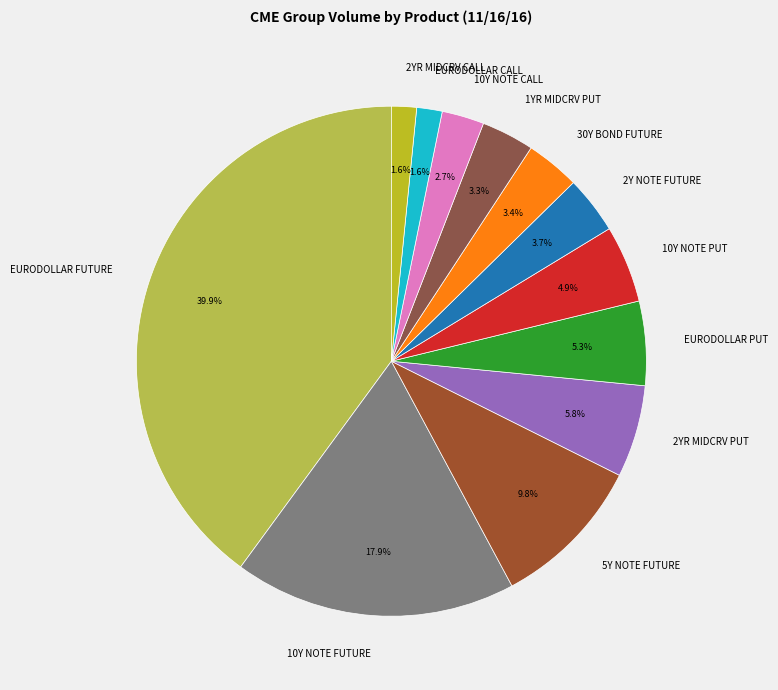

Combined, do 30Y BOND FUTURE and 2Y NOTE FUTURE account for over 50%?

No